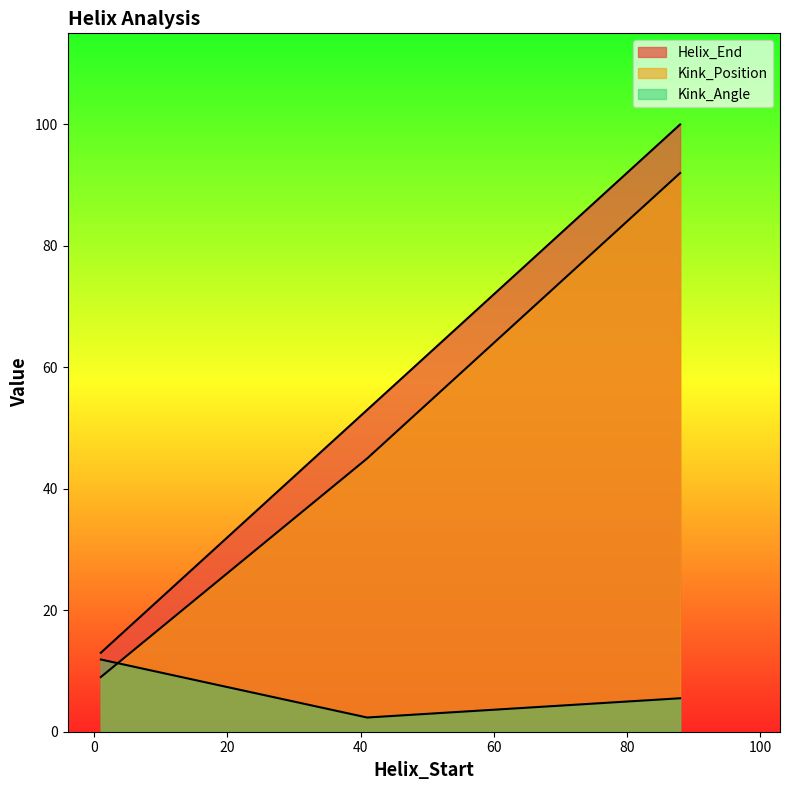

Is the value of Kink_Angle at 41 greater than the value of Kink_Position at 41?

No